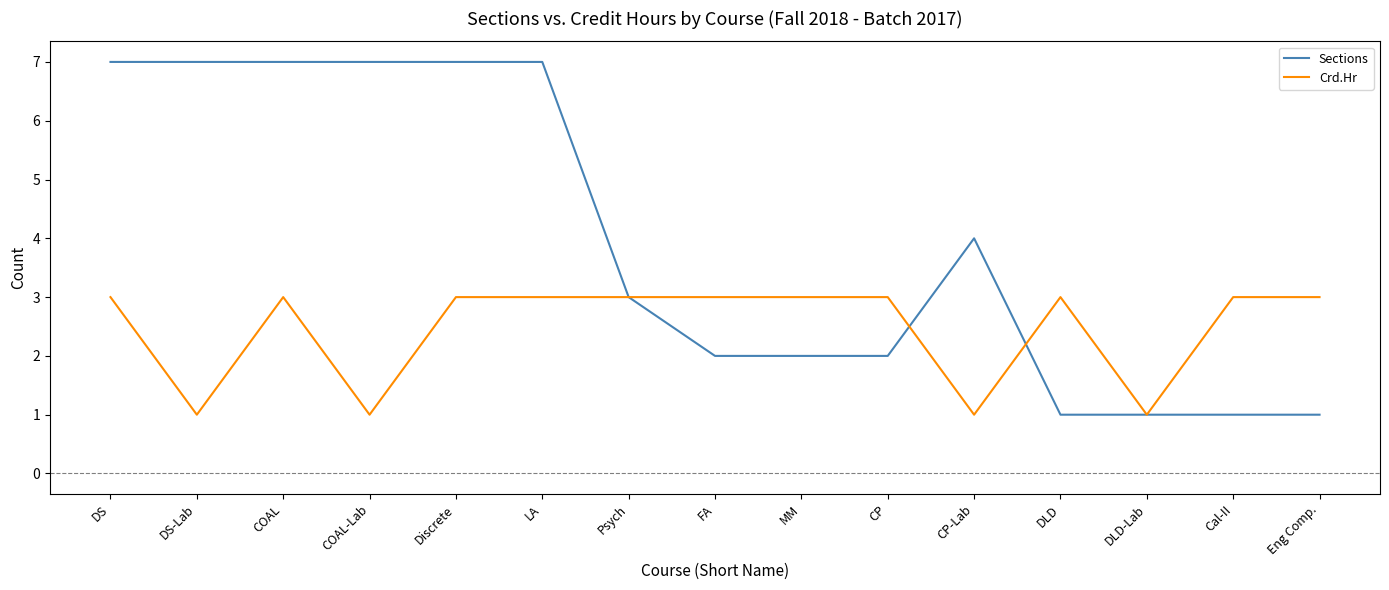

What is the difference between the maximum and minimum values in the Sections series?

6